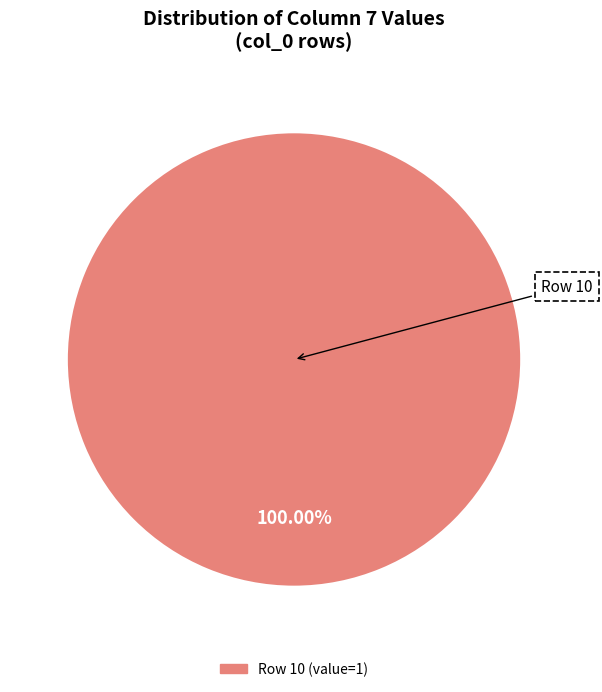

Is there any slice that represents more than half of the pie?

Yes